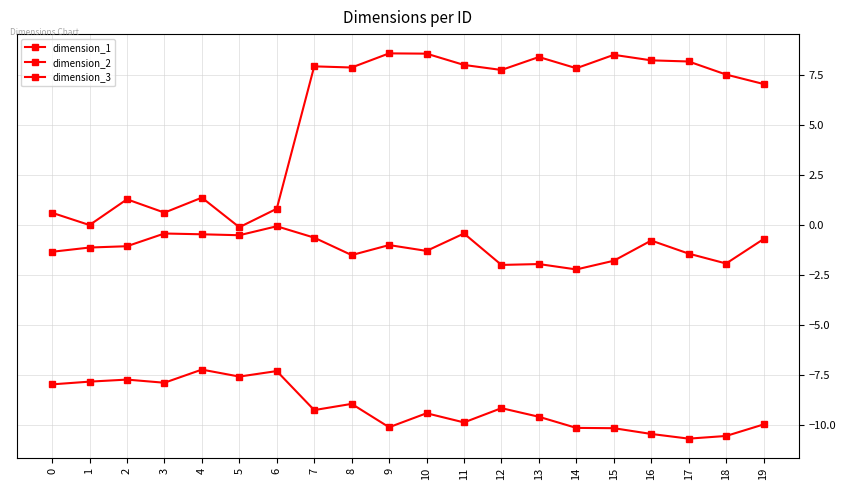

Is it true that dimension_1 equals -7.9 at 0?

True